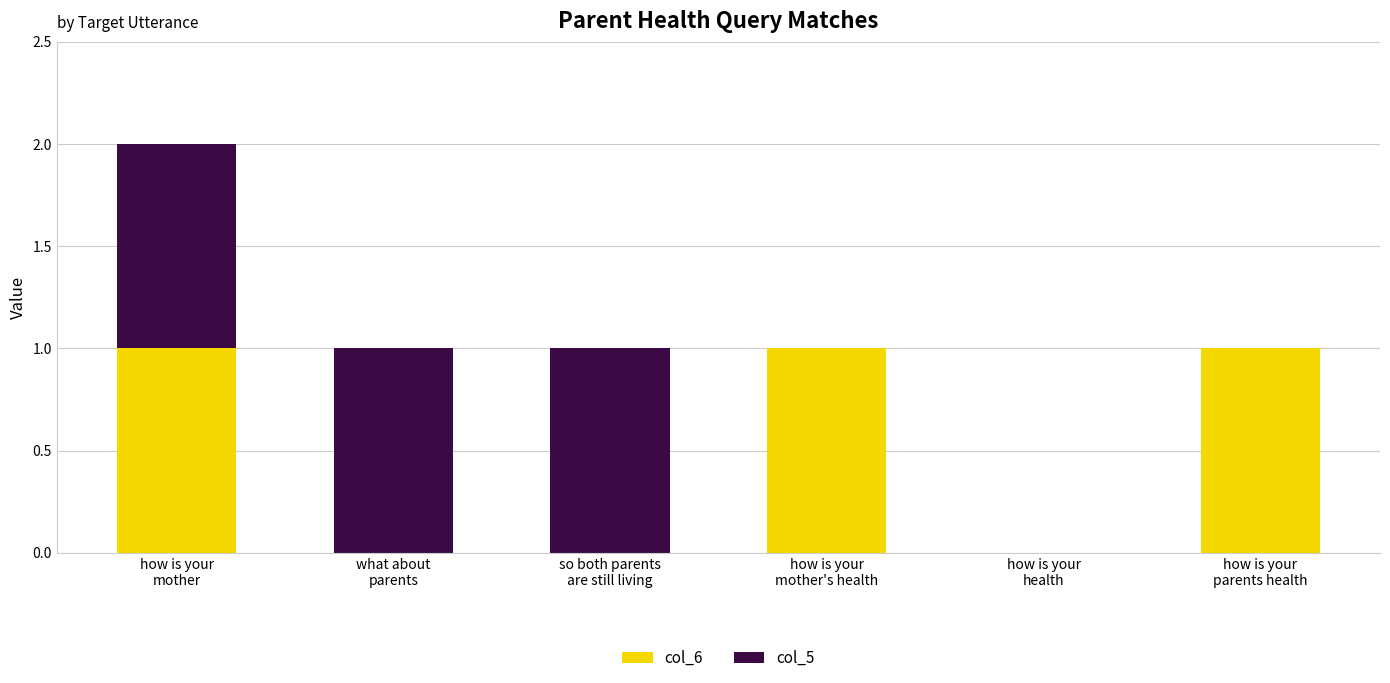

What value does the col_6 series have at how is your
mother?

1